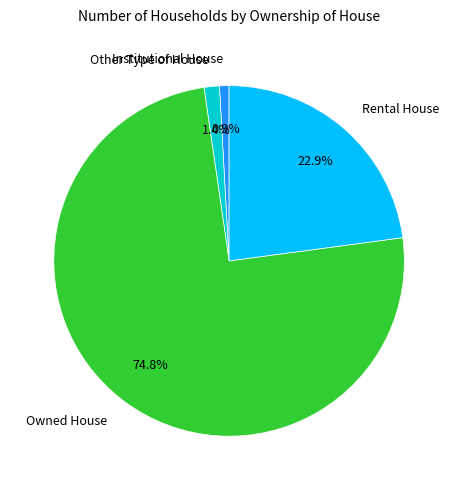

Is it true that Owned House is 75% of the pie?

True